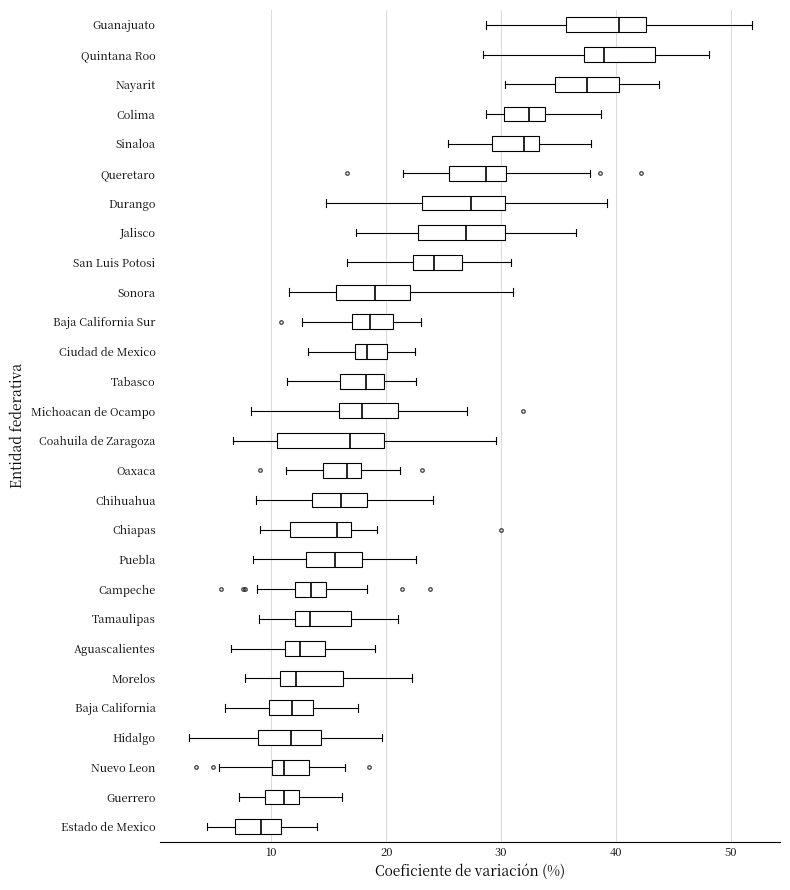

Where is the right edge of the box for Sonora on the x-axis? The values are not printed on the chart, so give them approximately, as read against the axis.

22